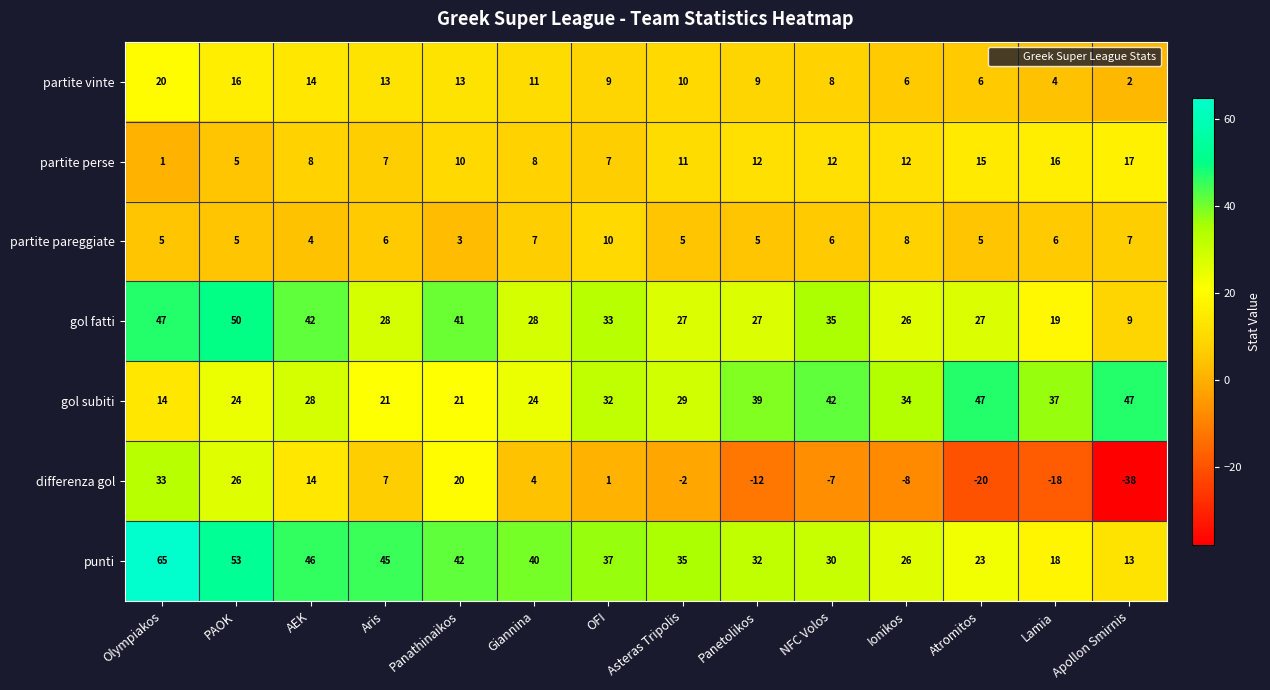

Is it true that gol fatti equals 27 at Panetolikos?

True